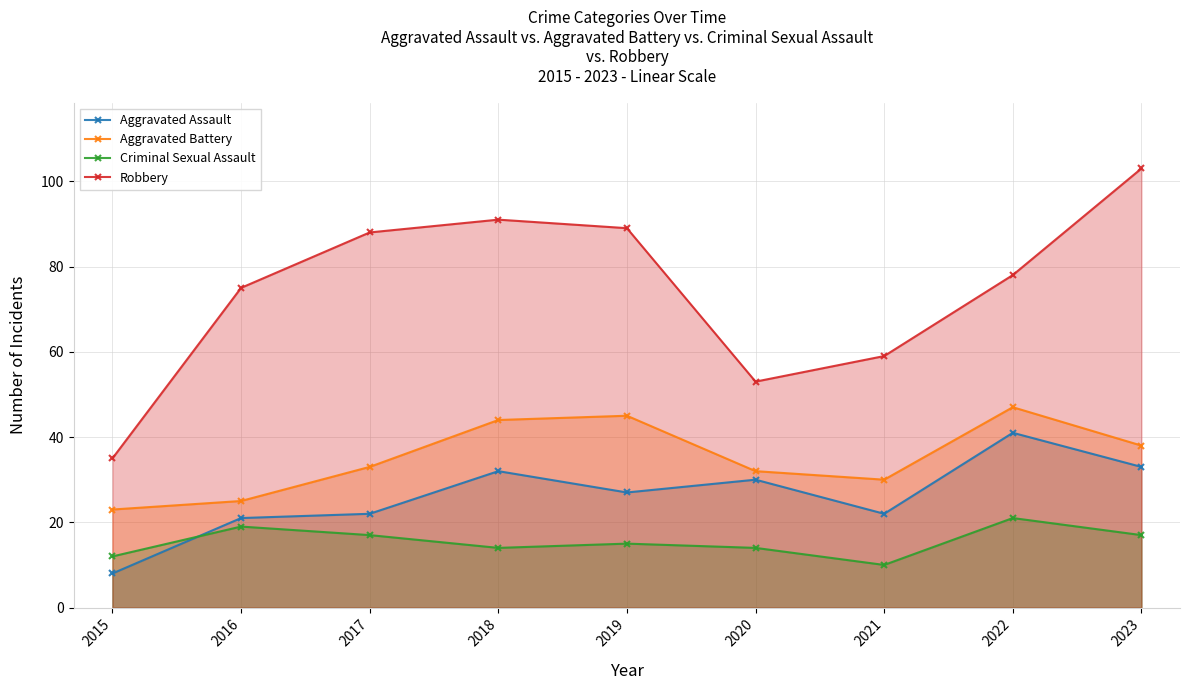

Which series has the largest range (max minus min)?

Robbery